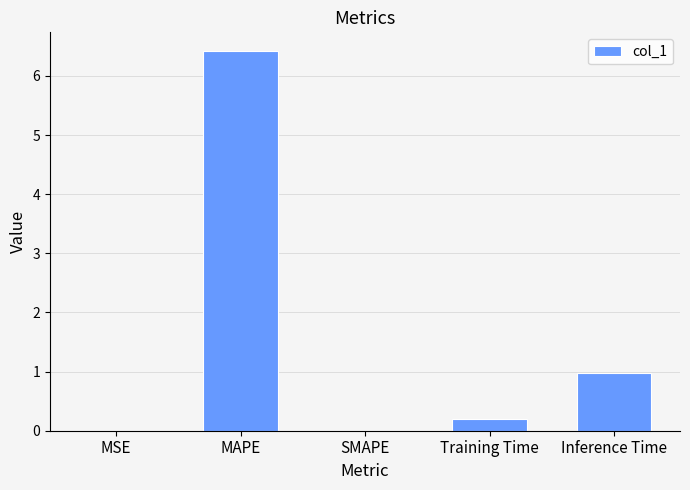

The value at Inference Time is 1.3. True or false?

False